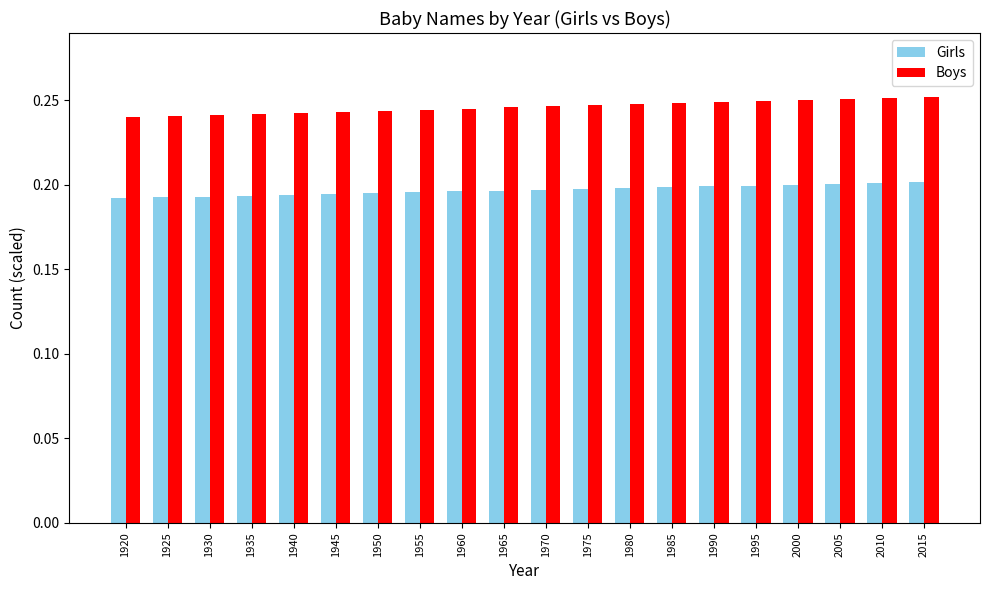

What is the sum of the Boys values at 1950 and 1935?

0.5